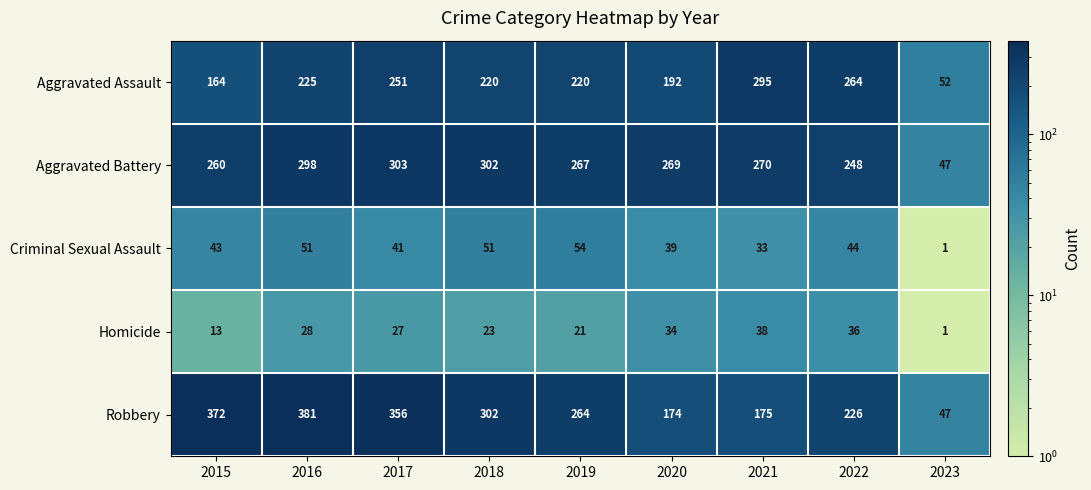

The value of Criminal Sexual Assault at 2022 is 44. True or false?

True